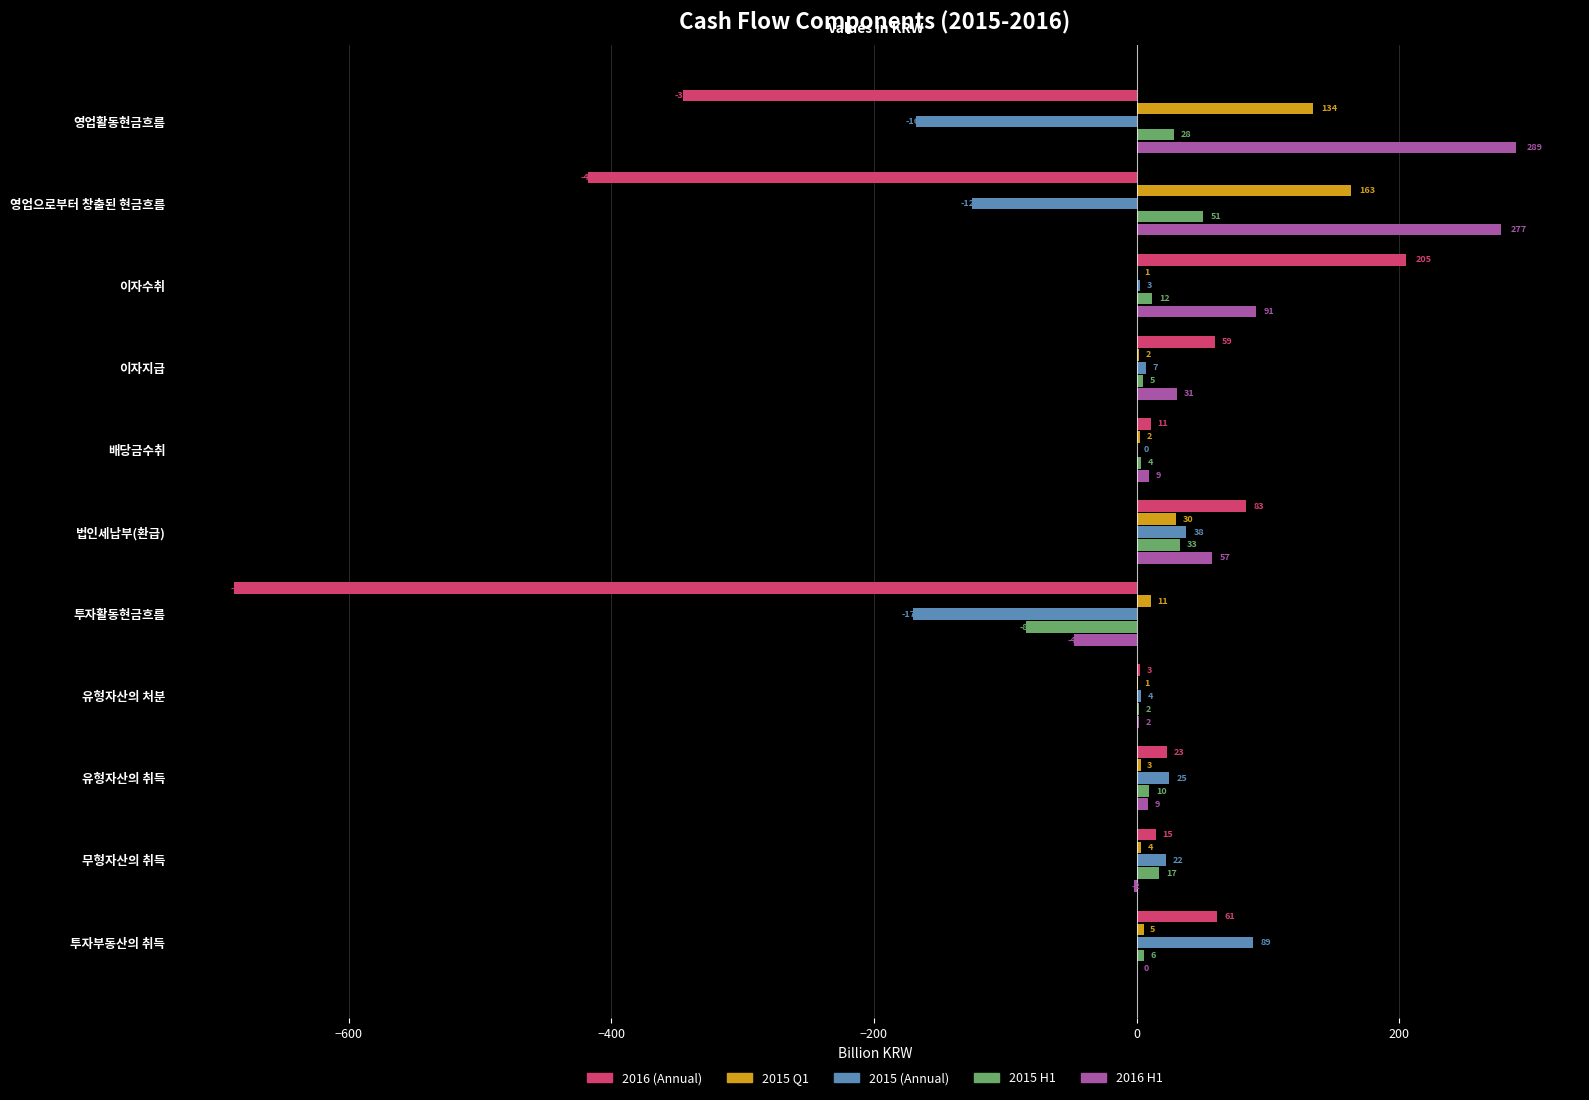

Between 영업으로부터 창출된 현금흐름 and 투자활동현금흐름, which series saw the biggest shift?

2016 H1